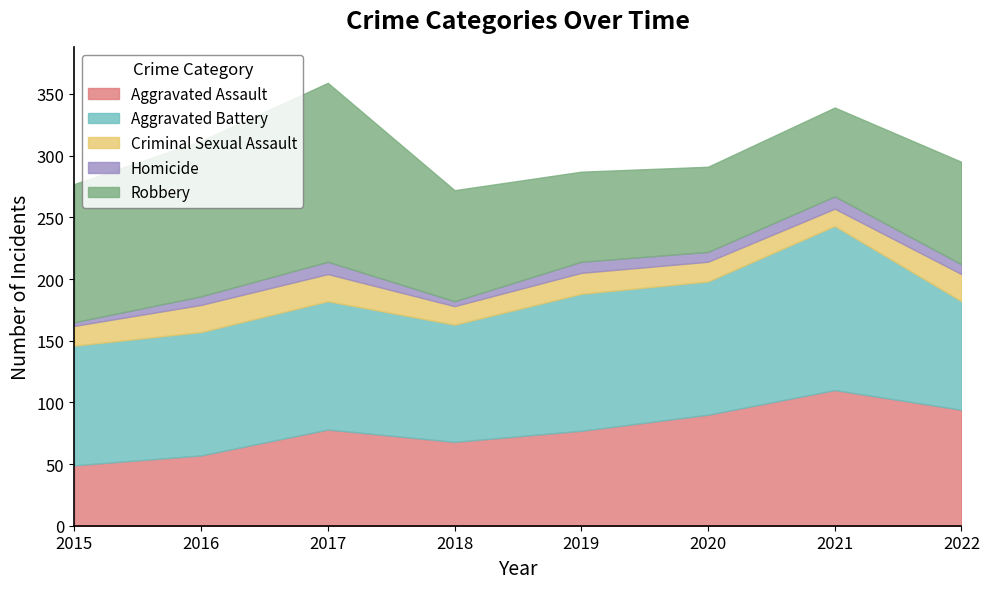

True or false: Criminal Sexual Assault and Homicide intersect in this chart.

False